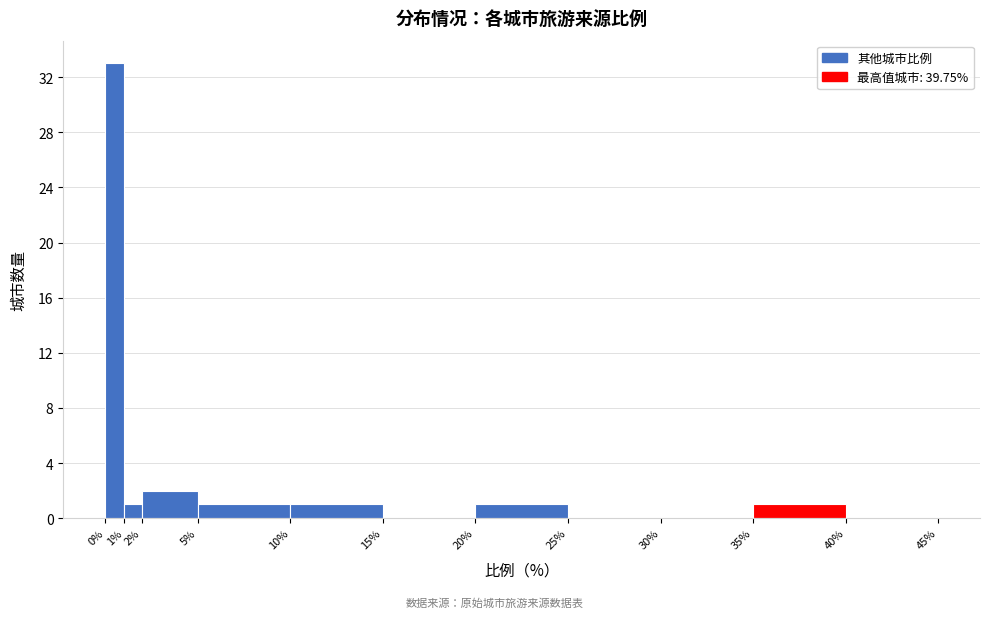

Reading left to right, transcribe this chart: for each bar, give the range it covers on the x-axis and its height. The values are not printed on the chart, so give them approximately, as read against the axis.

0% to 1%: 33
1% to 2%: 1
2% to 5%: 2
5% to 10%: 1
10% to 15%: 1
15% to 20%: 0
20% to 25%: 1
25% to 30%: 0
30% to 35%: 0
35% to 40%: 1
40% to 45%: 0